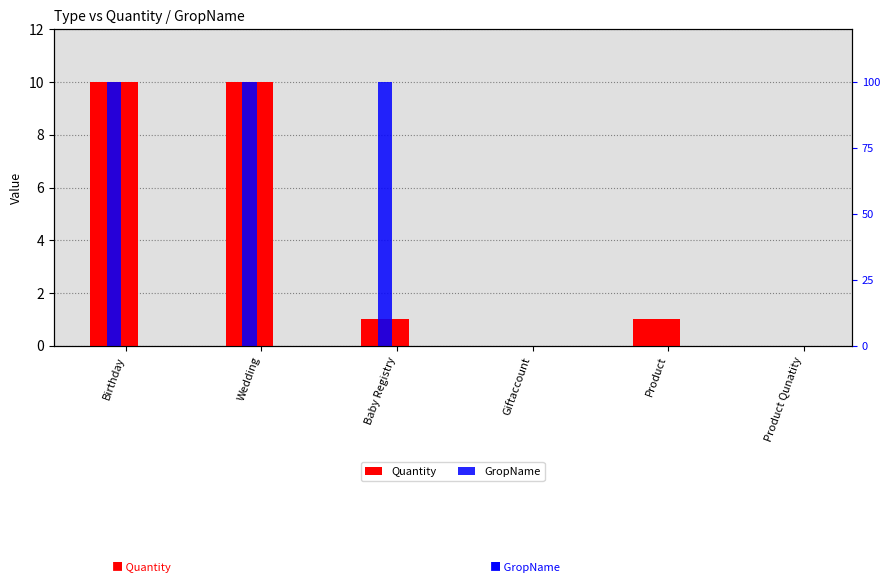

Which label corresponds to the smallest value in the chart?

Giftaccount